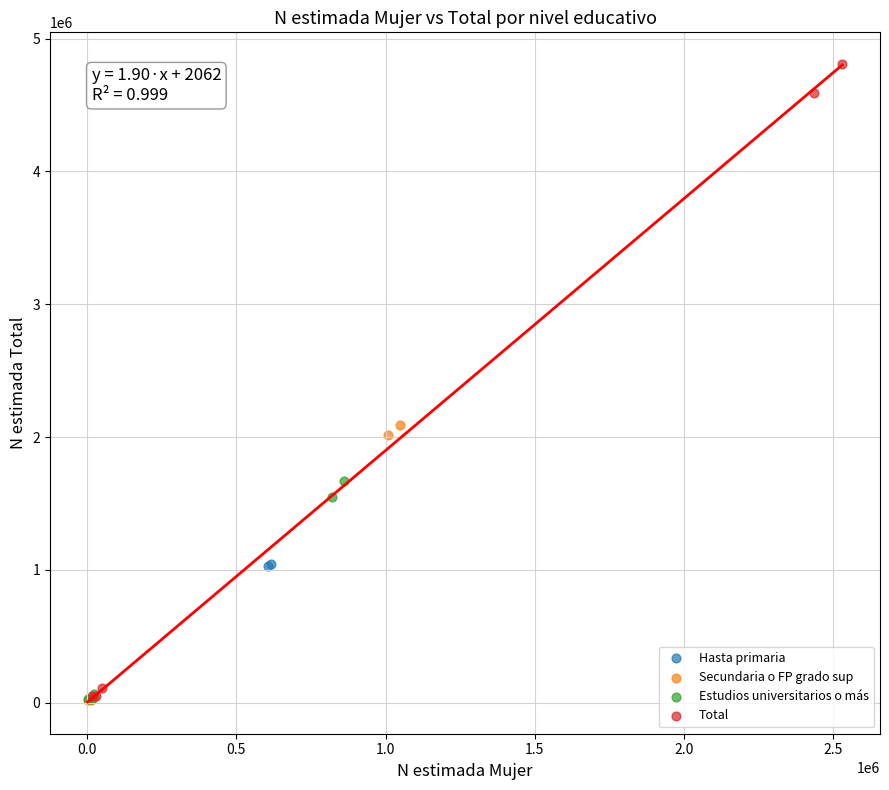

What are all the series names shown in the legend?

Hasta primaria, Secundaria o FP grado sup, Estudios universitarios o más, Total